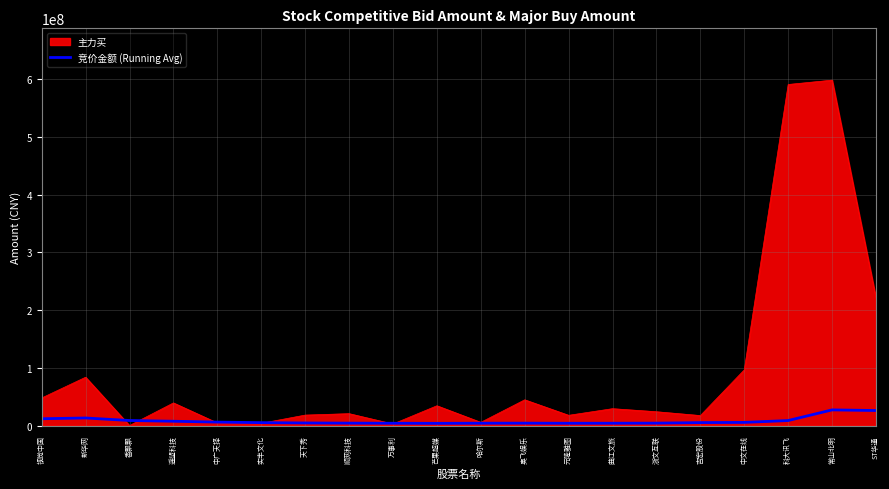

Which series changed the most between 实丰文化 and 常山北明?

主力买